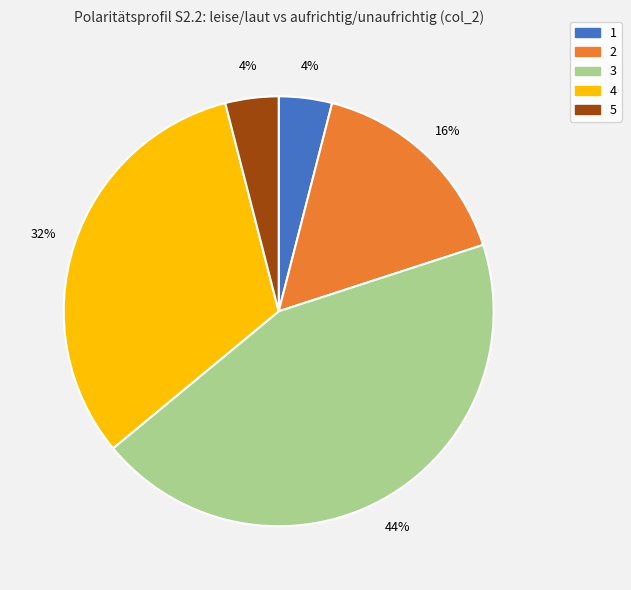

To the nearest percent, what is the difference between the 2 and 5 slice percentages?

12%